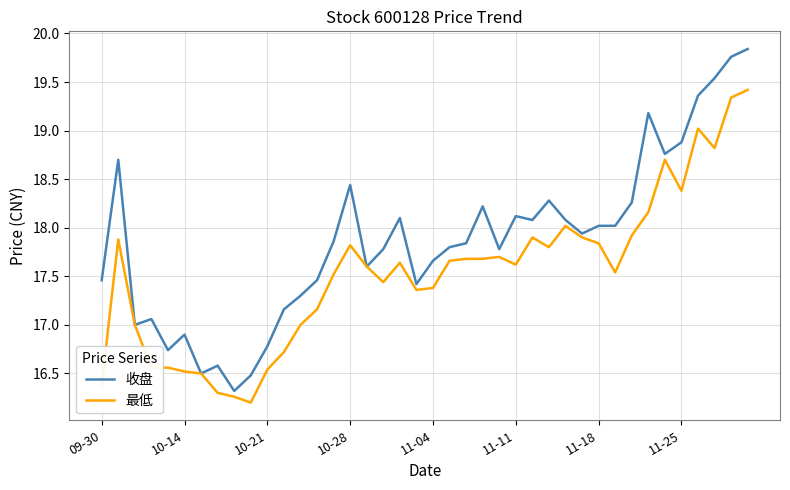

What is the highest value of the 最低 series?

19.4